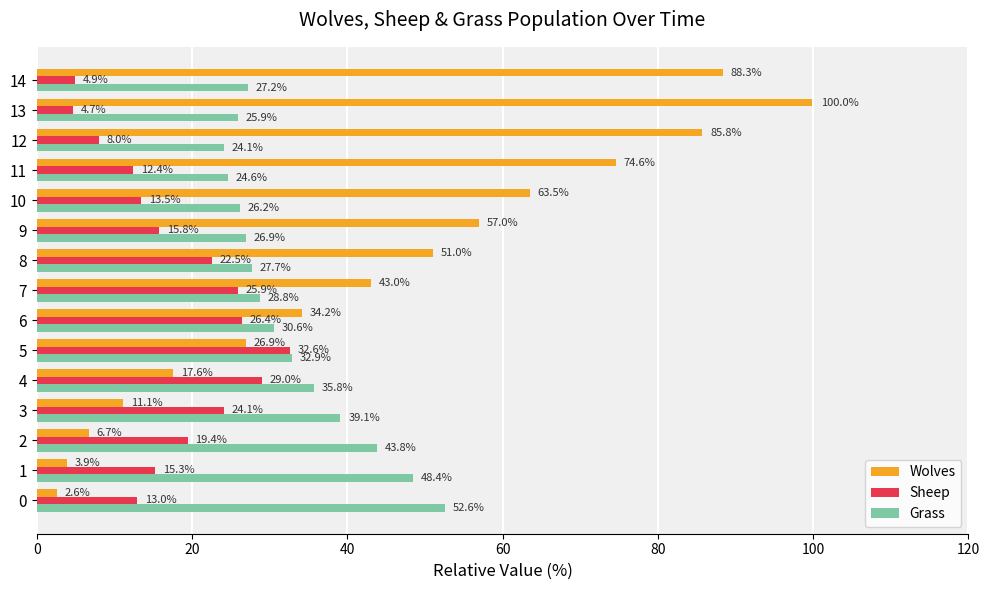

What is the difference between the maximum and second lowest values in the Wolves series?

96.1